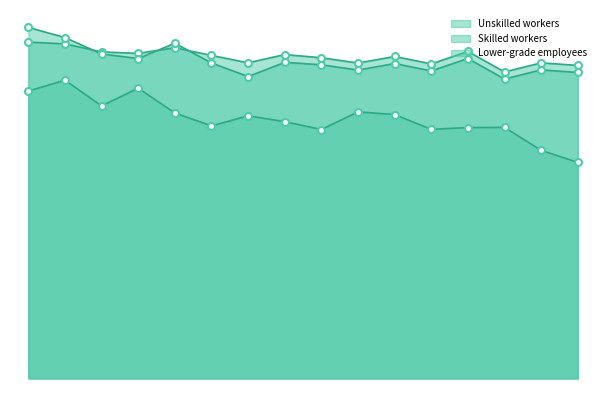

Which series contains the lowest Y value?

Unskilled workers